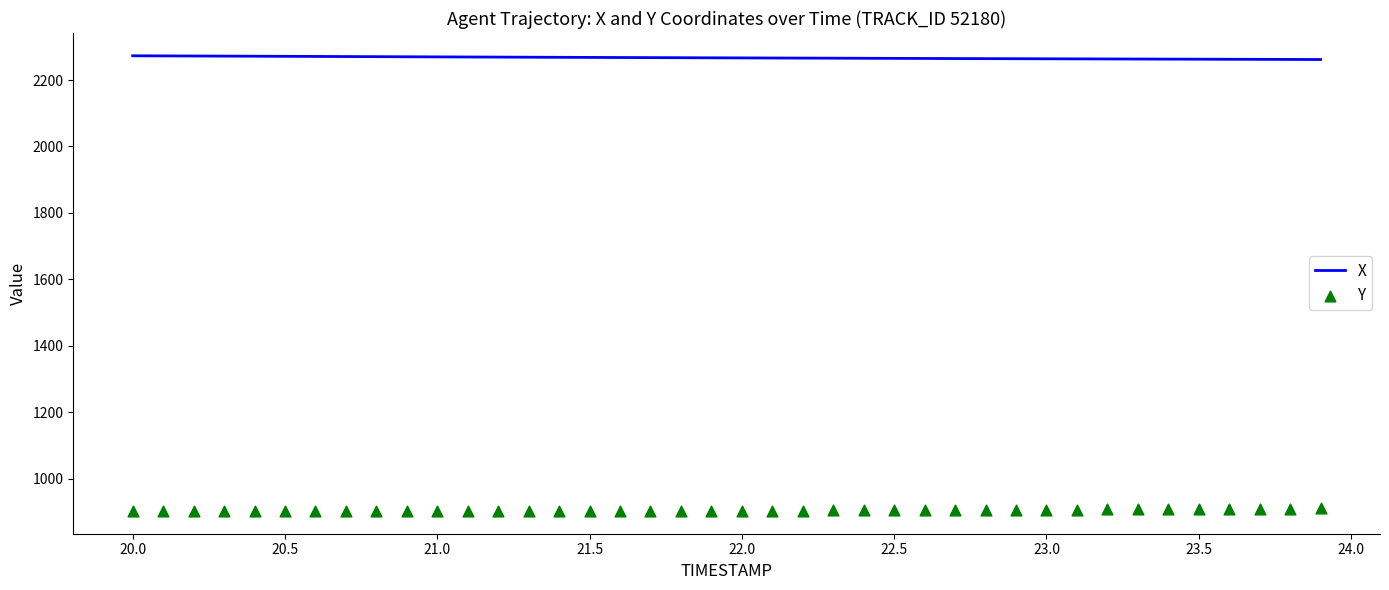

What is the minimum value for X?

2261.8